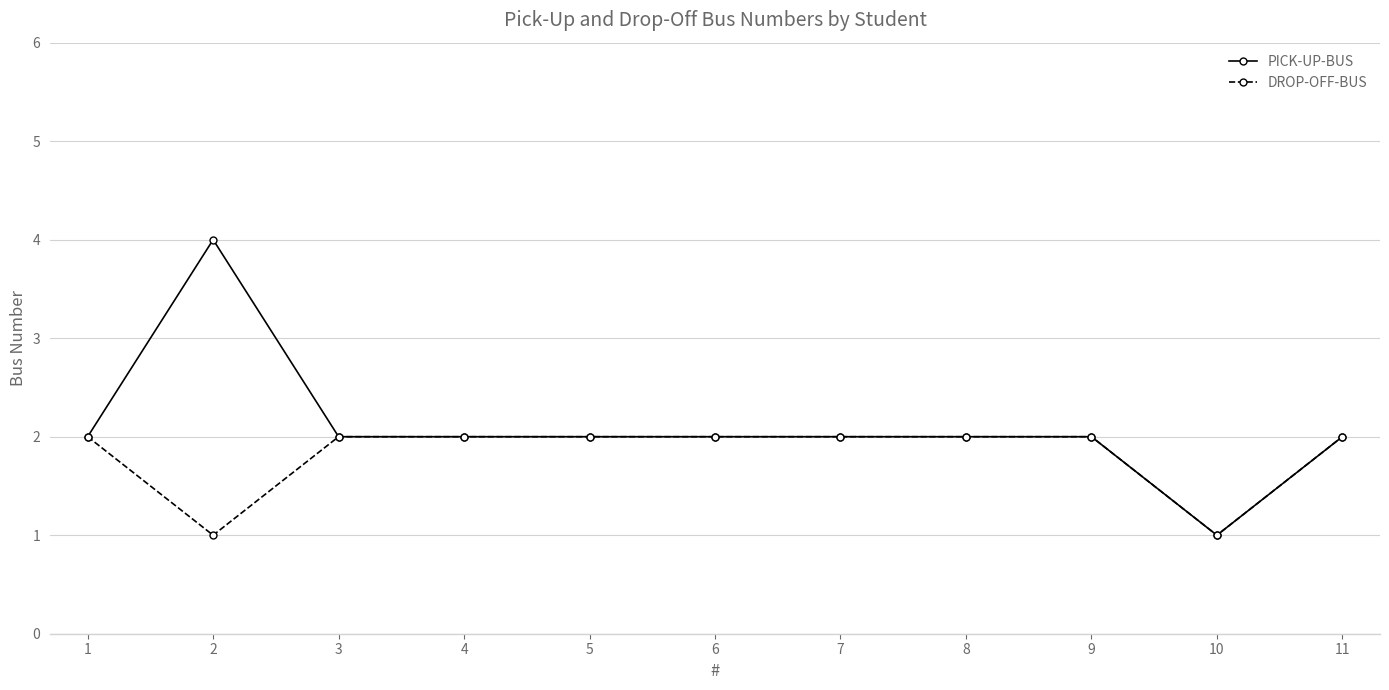

What is the value of the DROP-OFF-BUS point at the 6th from the left?

2